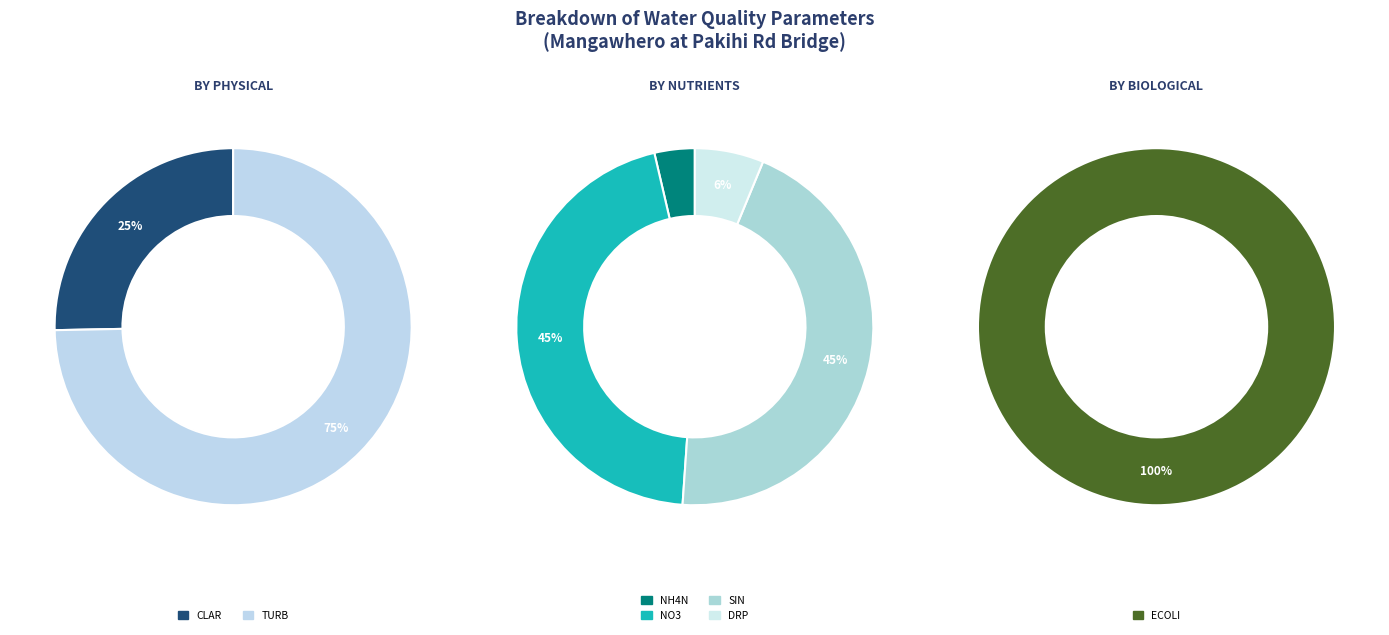

What is the change in value from DRP to NO3?

+1.7